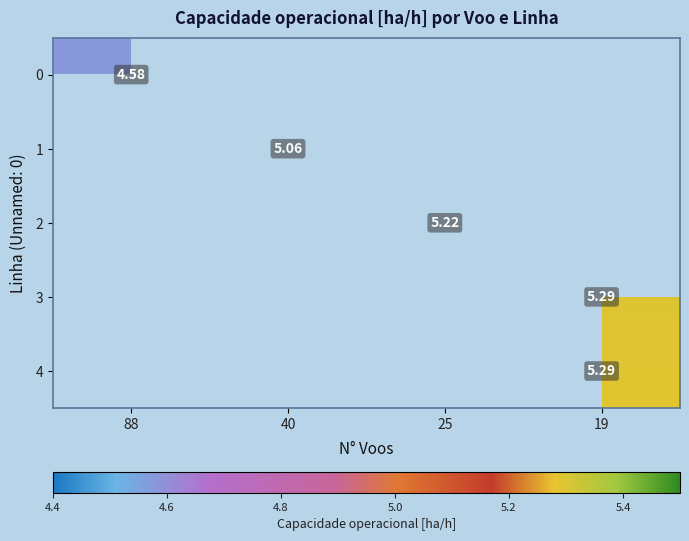

Rank the categories by 0 value from lowest to highest.

88, 40, 25, 19